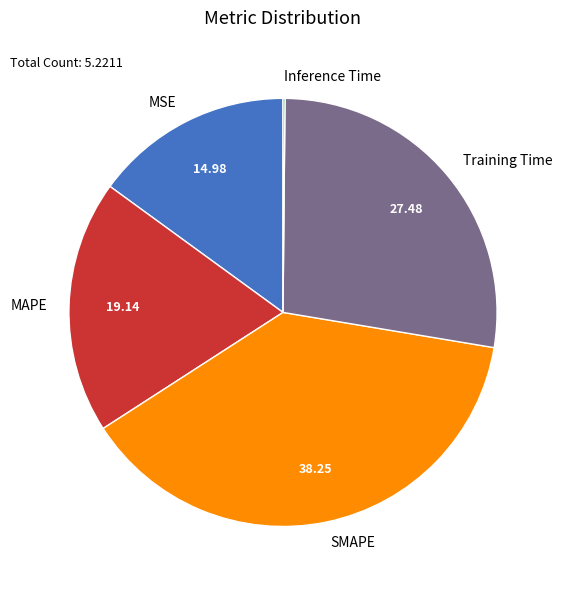

Is Training Time the majority of the pie?

No